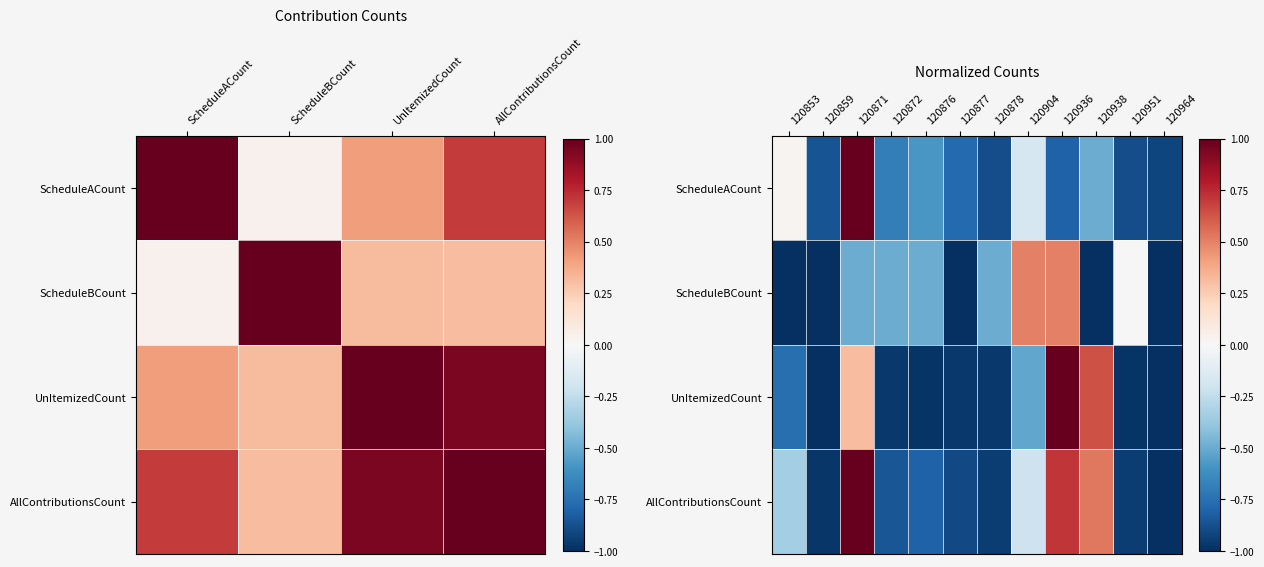

Read the ScheduleBCount value at 120938.

-1.0